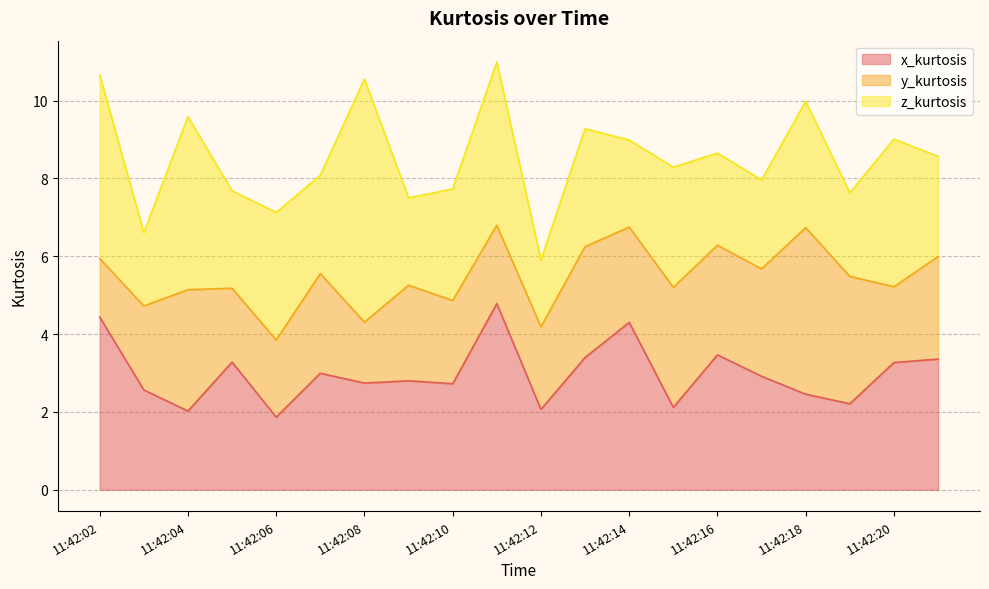

What is the sum of all z_kurtosis values?

61.4